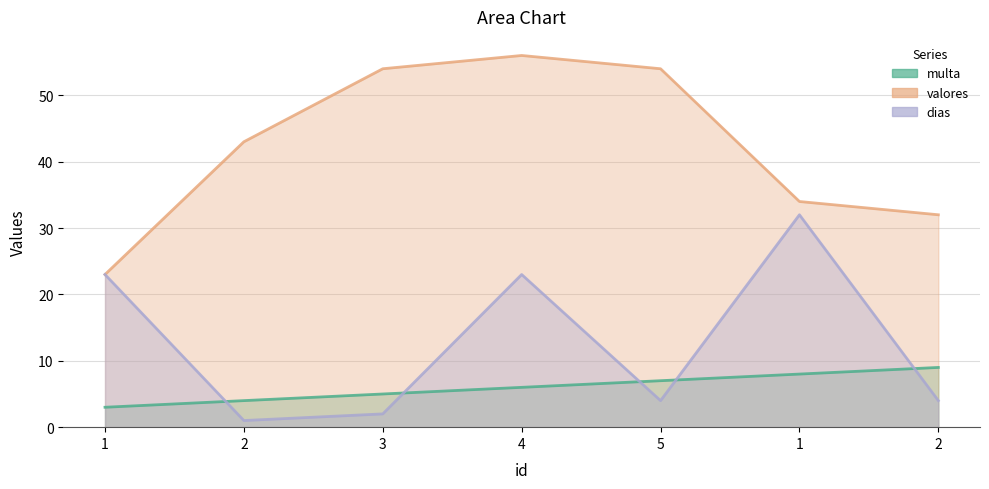

What is the label of the 7th point from the left?

2